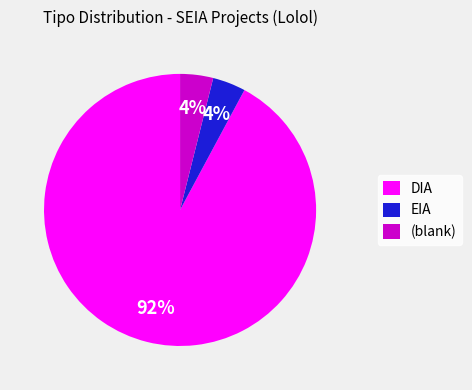

Do EIA and DIA together represent more than half of the pie?

Yes